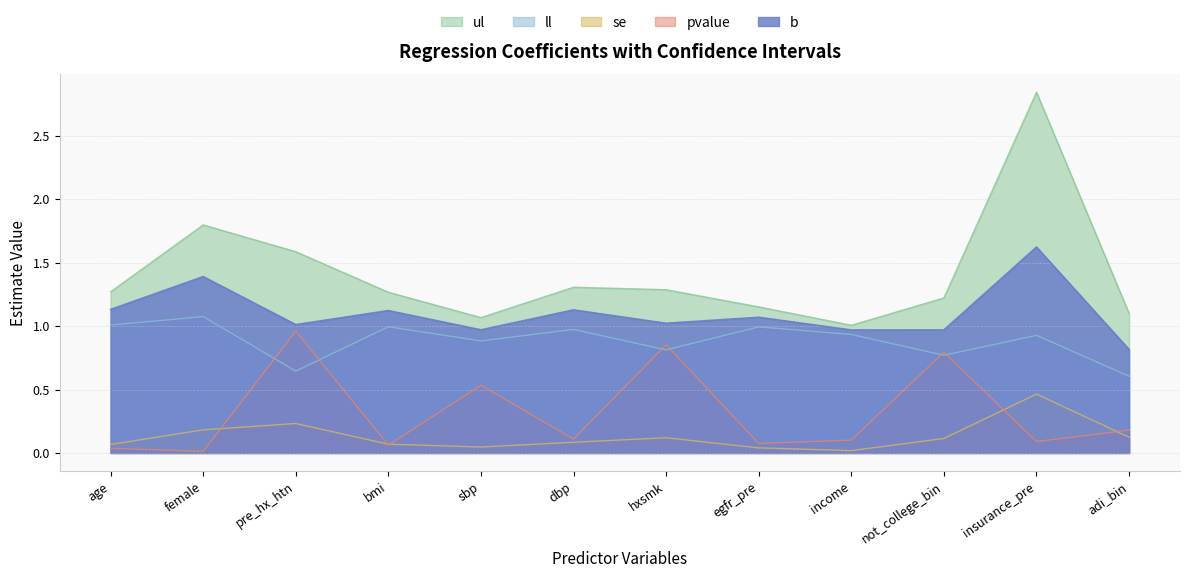

Which series has the largest total across all categories?

ul